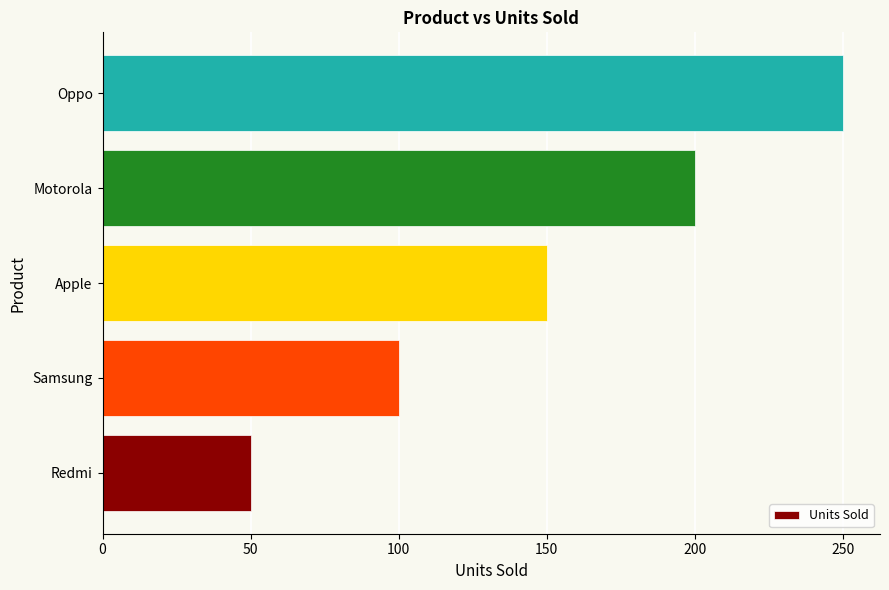

What is the minimum value shown in the chart?

50